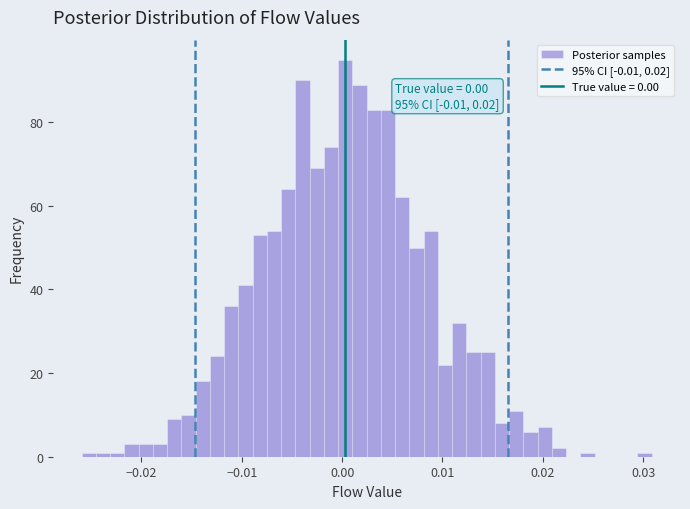

Read against the x-axis, roughly where is the centre of the tallest bar?

0.000